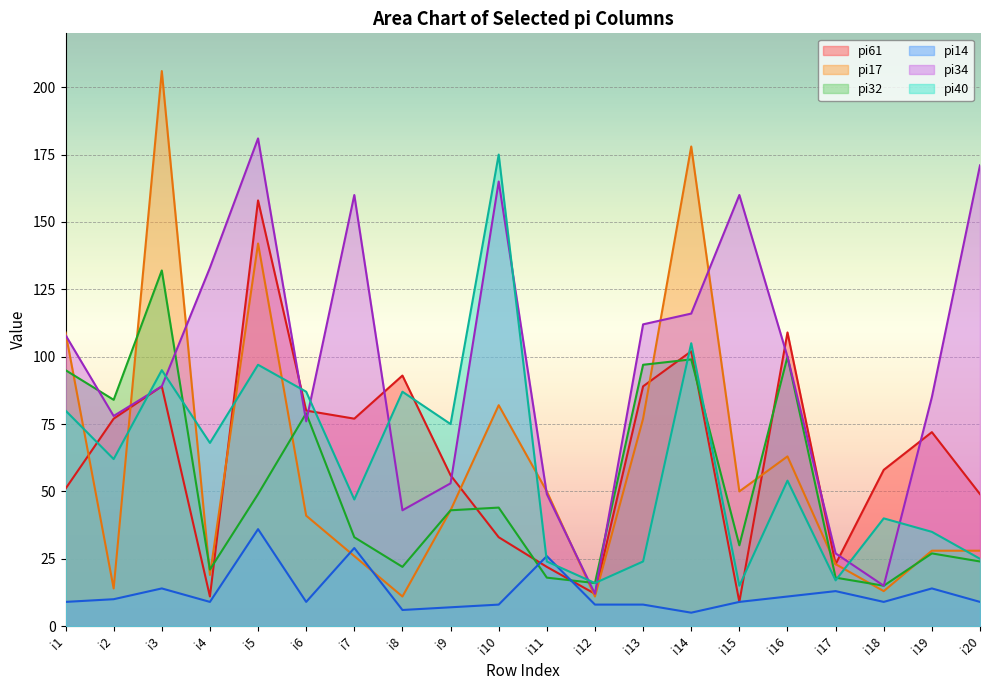

How many values in the pi32 series exceed 43?

9